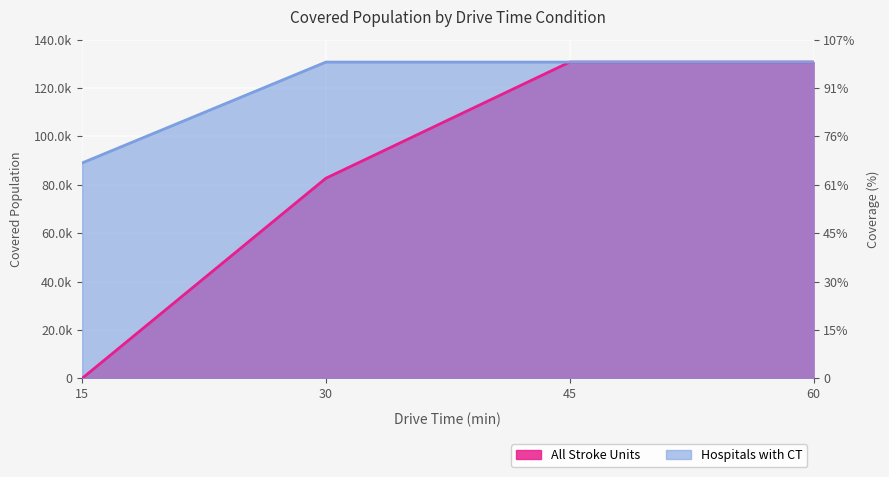

The value of All Stroke Units at 60 is 130717. True or false?

True